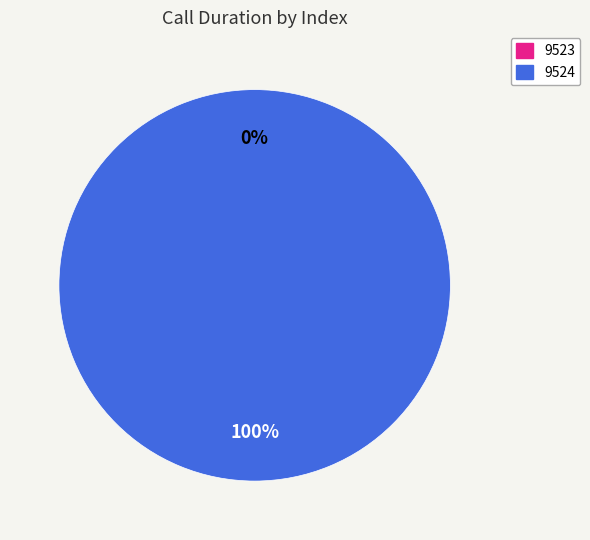

Does 9523 account for over 50% of the chart?

No